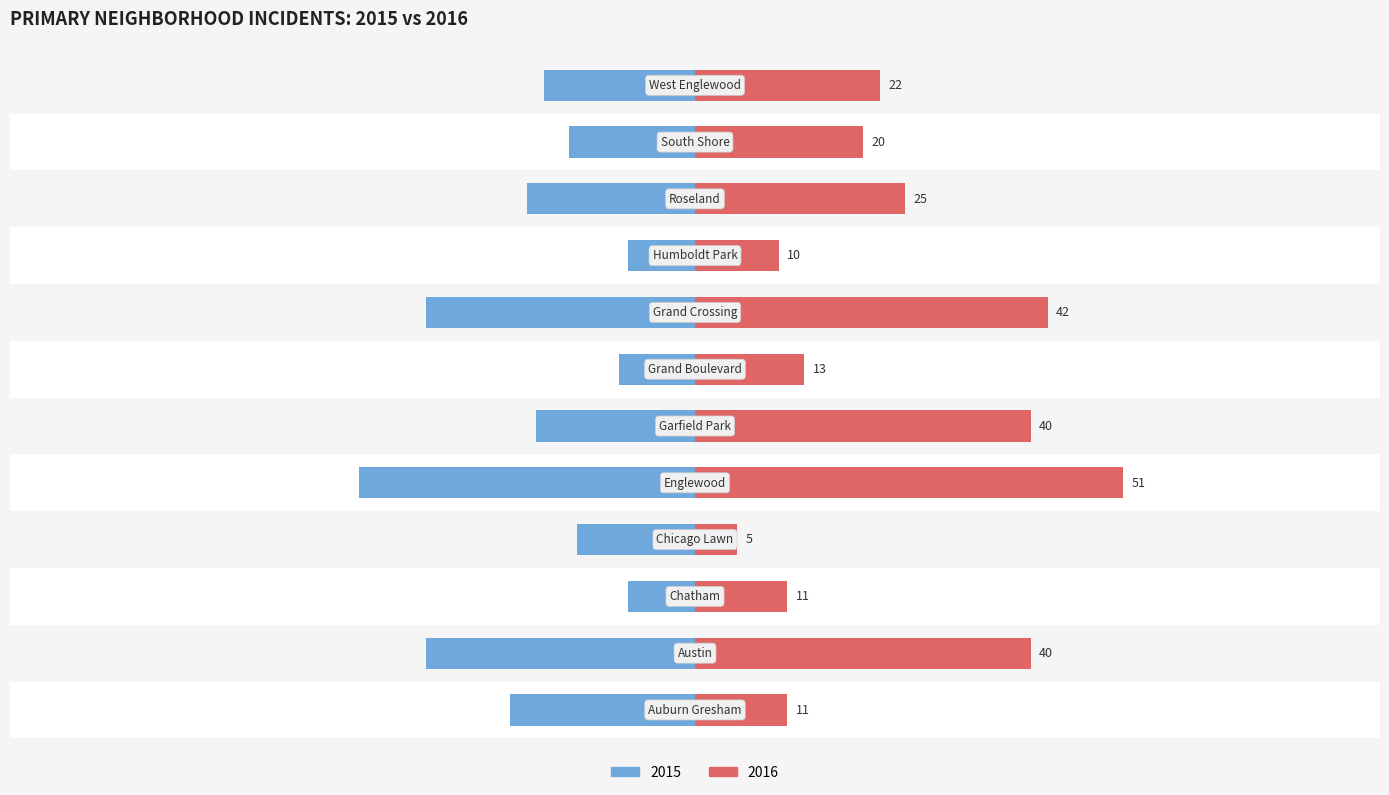

What is the label of the 7th bar from the right?

Garfield Park